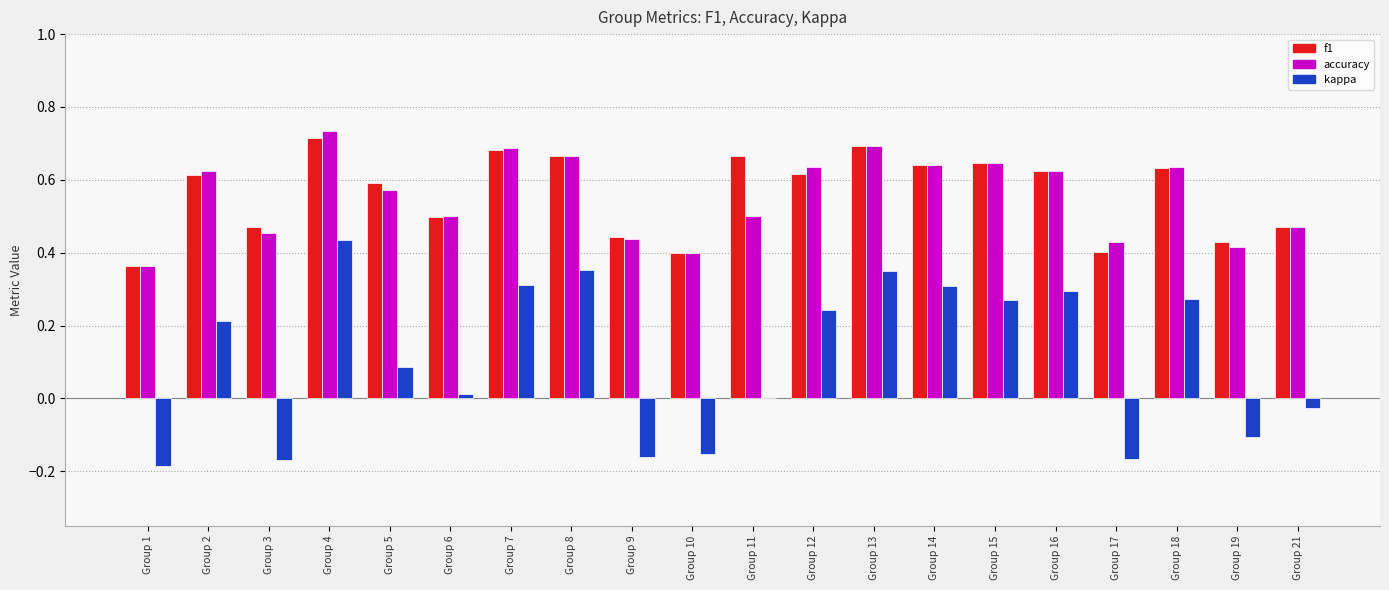

What is the difference between the accuracy values at Group 15 and Group 4?

0.1